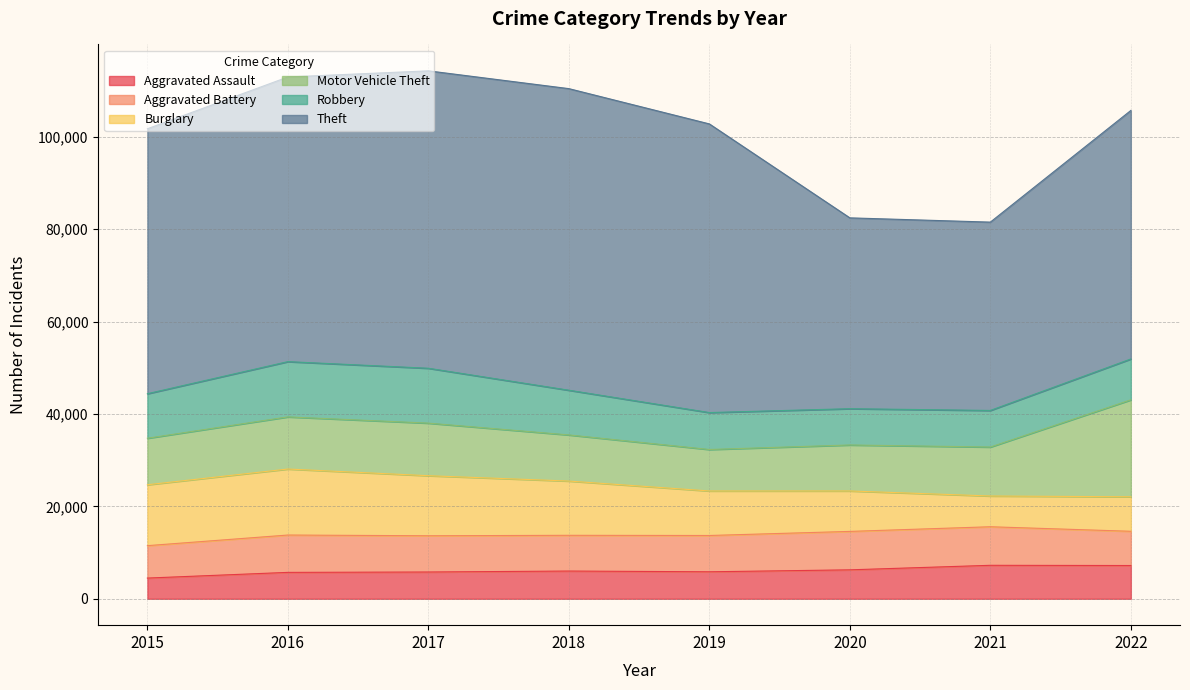

Does the chart have visible grid lines?

Yes